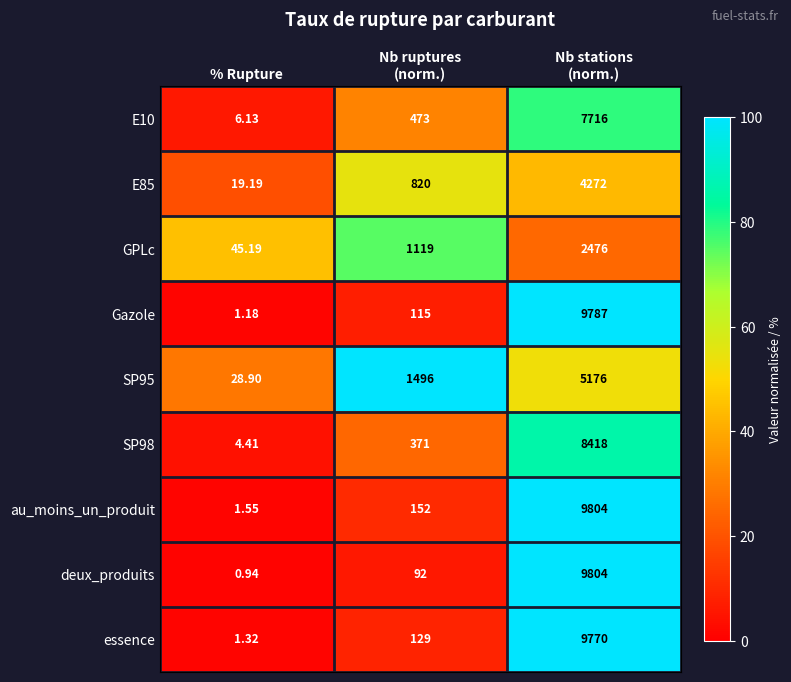

Which series has the largest range (max minus min)?

deux_produits